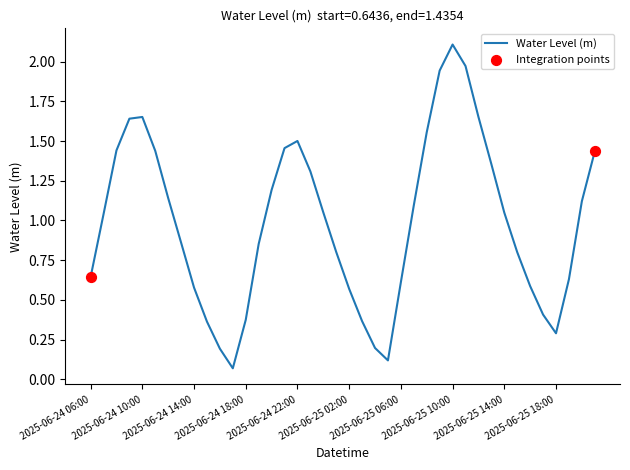

What is the maximum value shown in the chart?

2.1